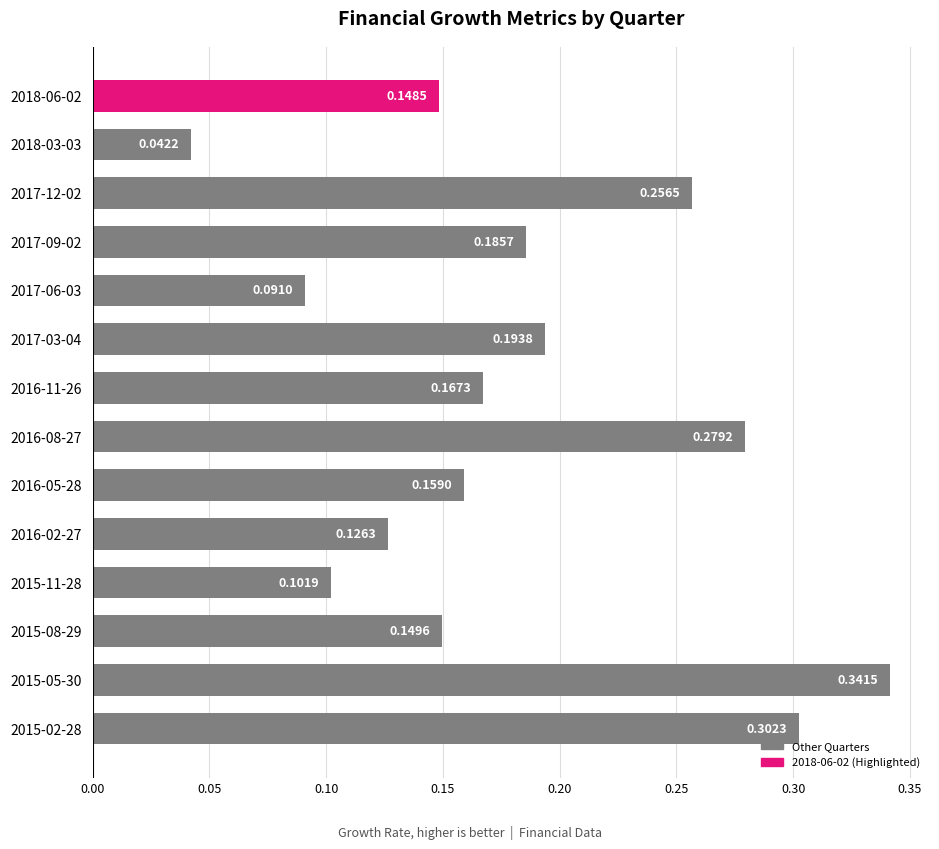

At which label is the value closest to 0?

2018-03-03